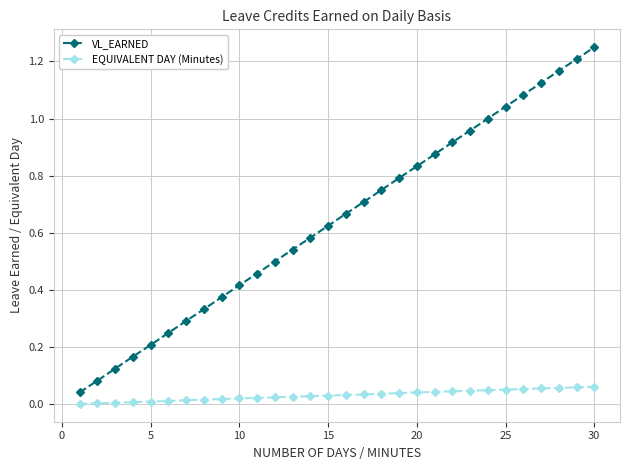

List the series in order of their peak value, lowest first.

EQUIVALENT DAY (Minutes), VL_EARNED